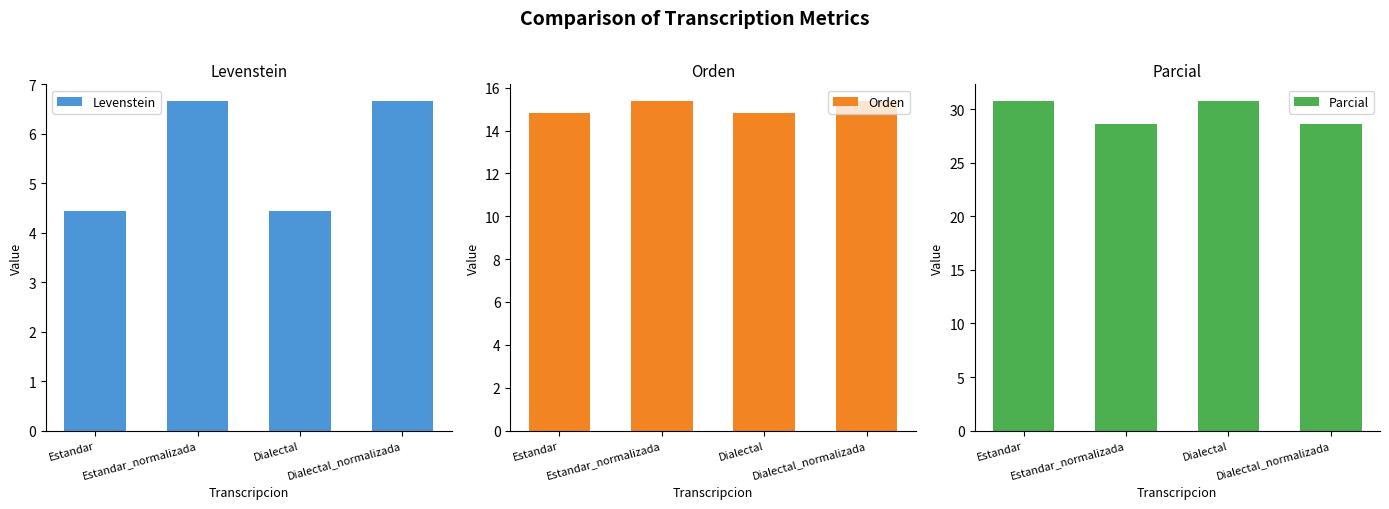

What value does the Levenstein series have at Estandar_normalizada?

6.7